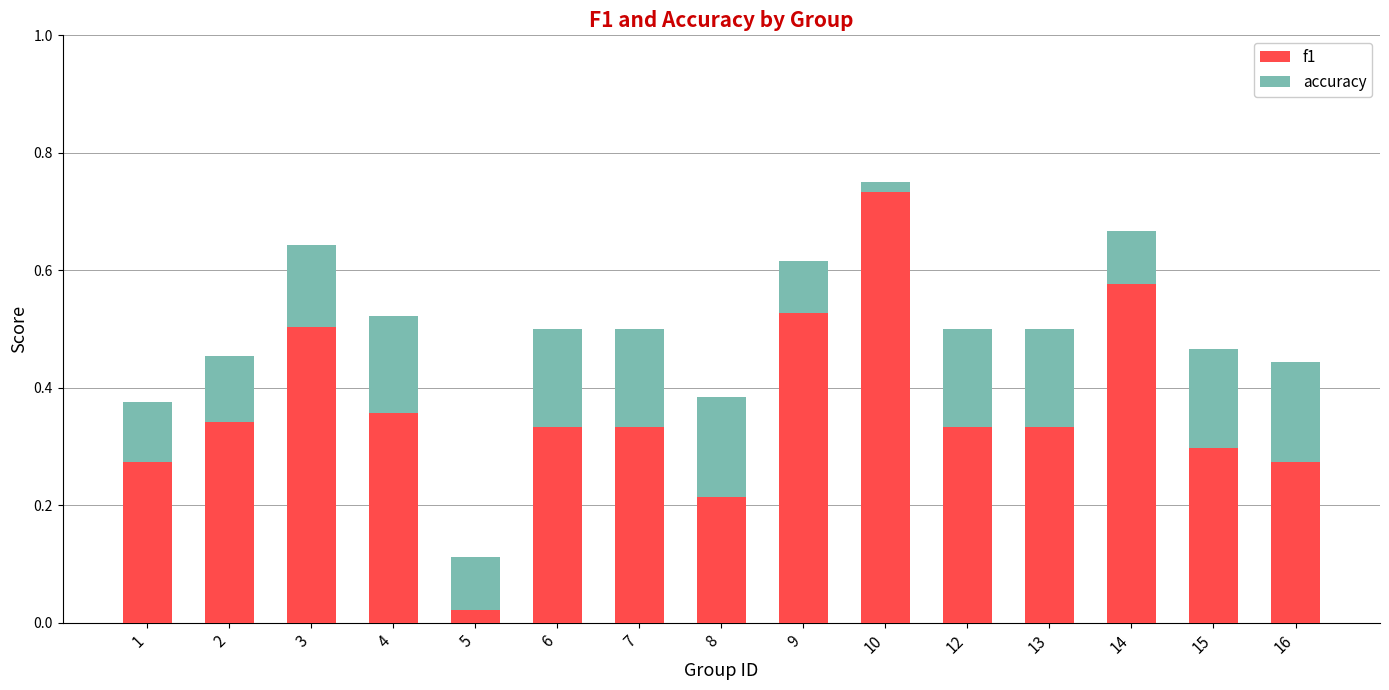

What is the sum of the f1 values at 3 and 13?

0.8